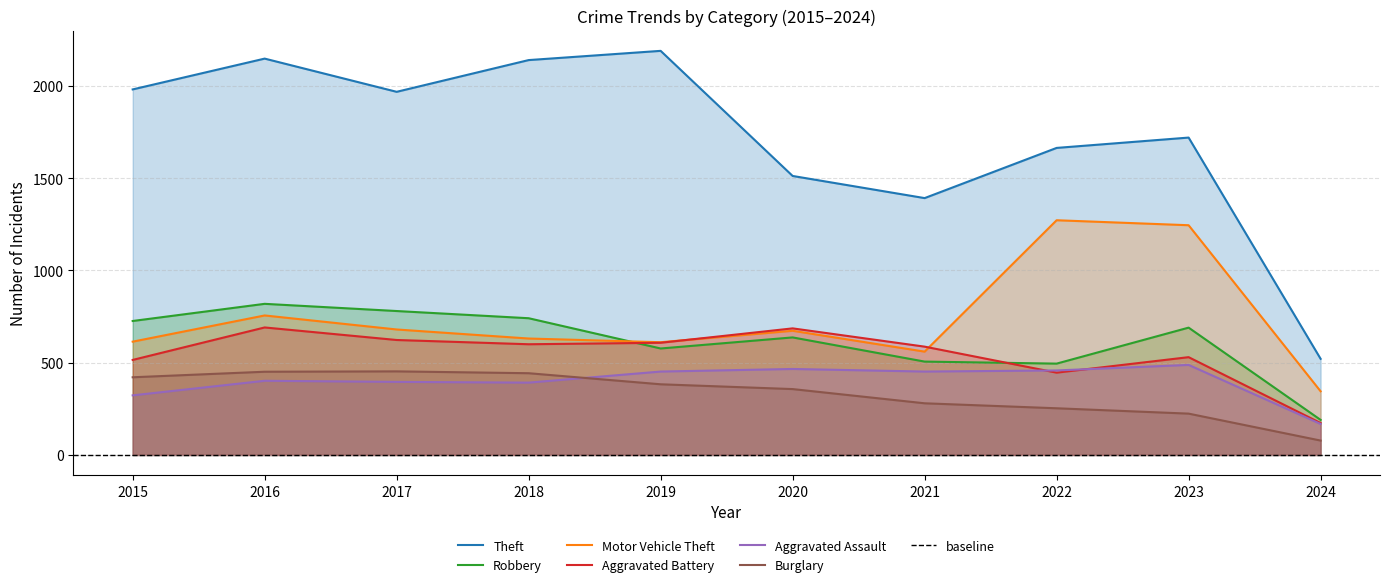

What is the value of the Aggravated Battery point at the 8th from the left?

446